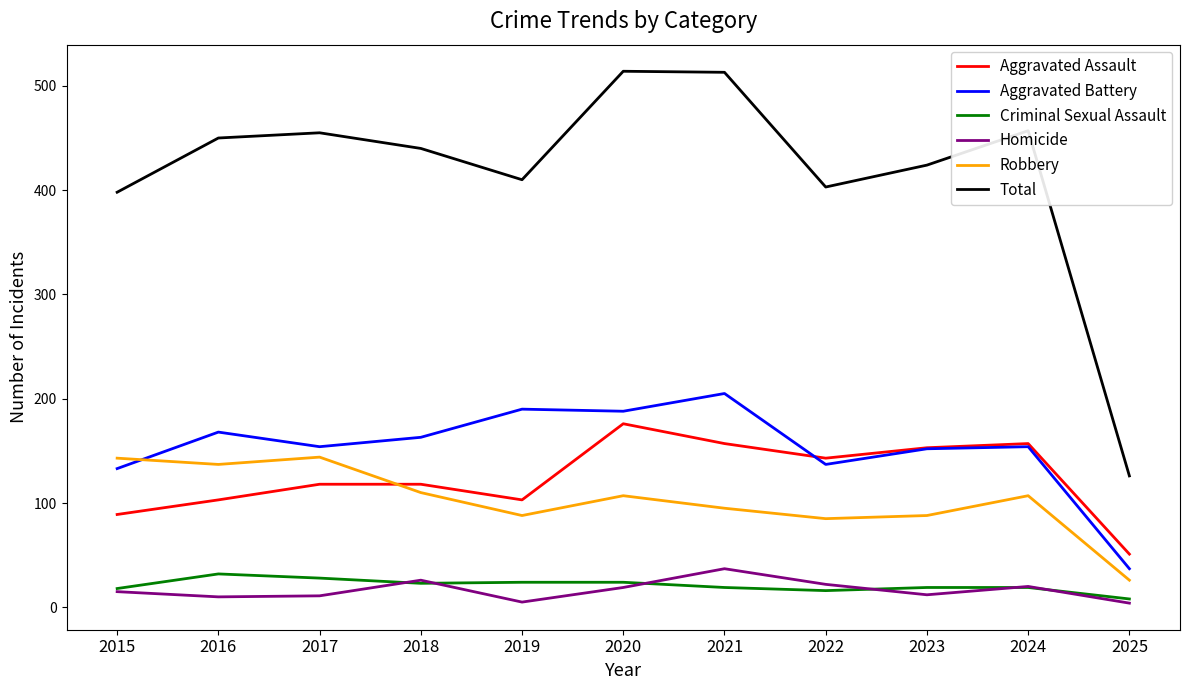

True or false: Total and Aggravated Assault cross at least once.

False